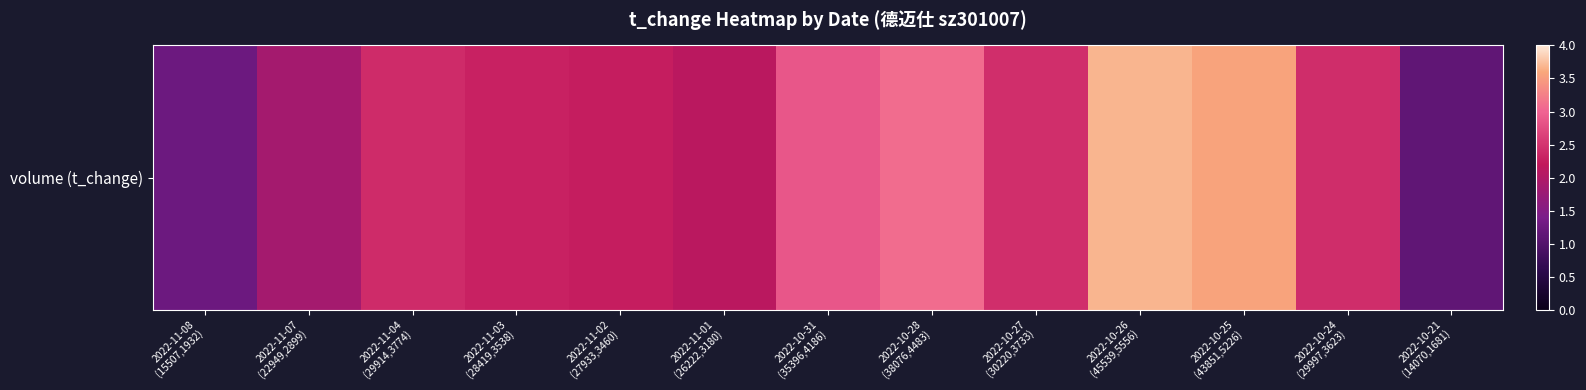

What is the minimum value shown in the chart?

1.1